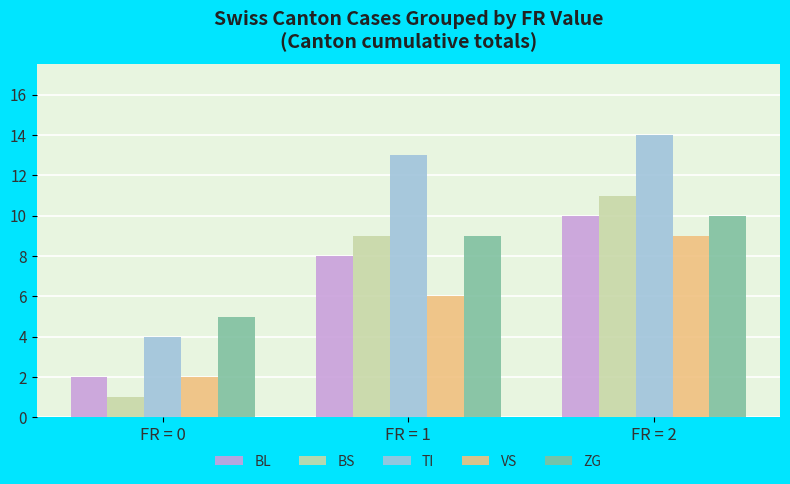

Reading left to right, extract all data points from this chart.

BL: FR = 0=2	FR = 1=8	FR = 2=10
BS: FR = 0=1	FR = 1=9	FR = 2=11
TI: FR = 0=4	FR = 1=13	FR = 2=14
VS: FR = 0=2	FR = 1=6	FR = 2=9
ZG: FR = 0=5	FR = 1=9	FR = 2=10